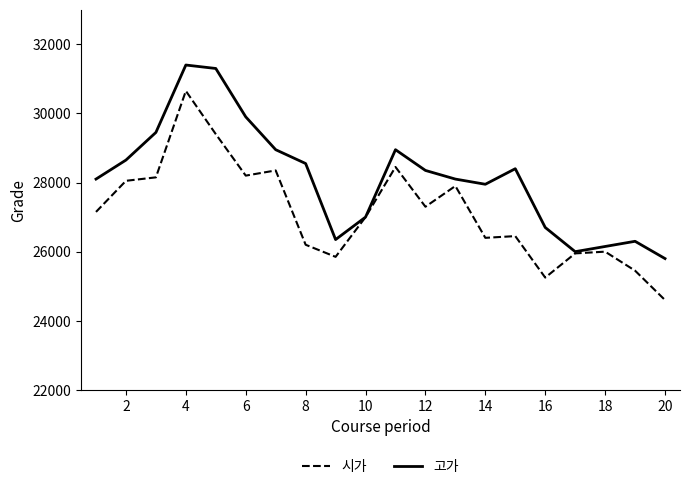

List the series in order of their overall mean, lowest first.

시가, 고가